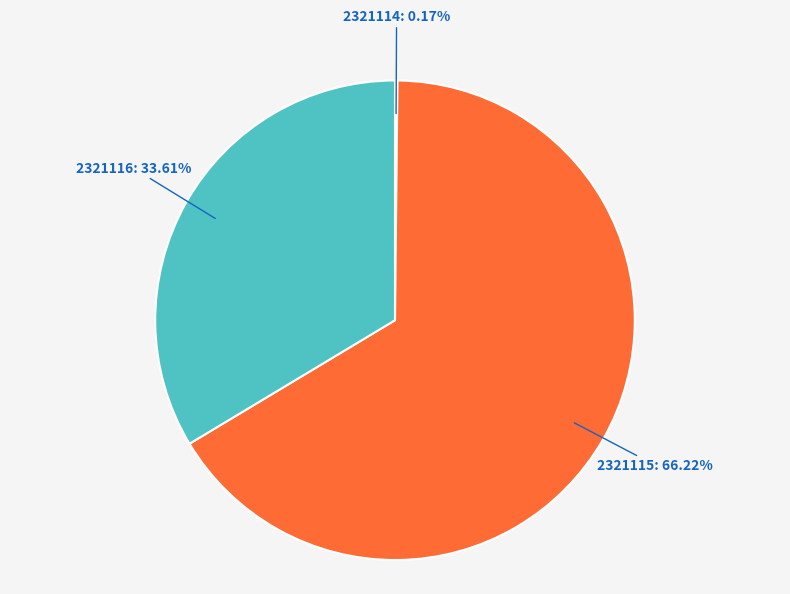

Is 2321115: 66.22% the majority of the pie?

Yes